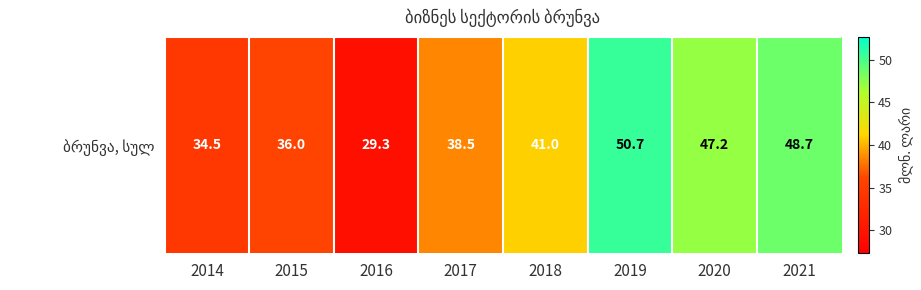

Reading left to right, transcribe all the data shown in this chart.

2014=34.5	2015=36.0	2016=29.3	2017=38.5	2018=41.0	2019=50.7	2020=47.2	2021=48.7